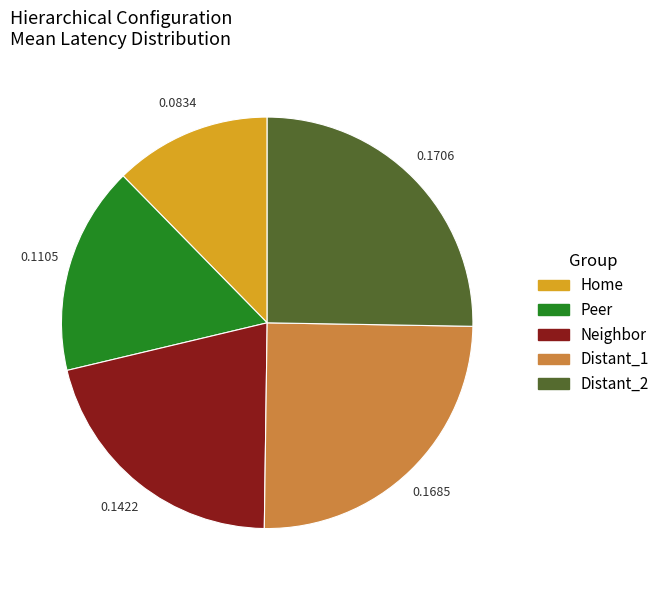

What is the smallest slice in the pie chart?

Home